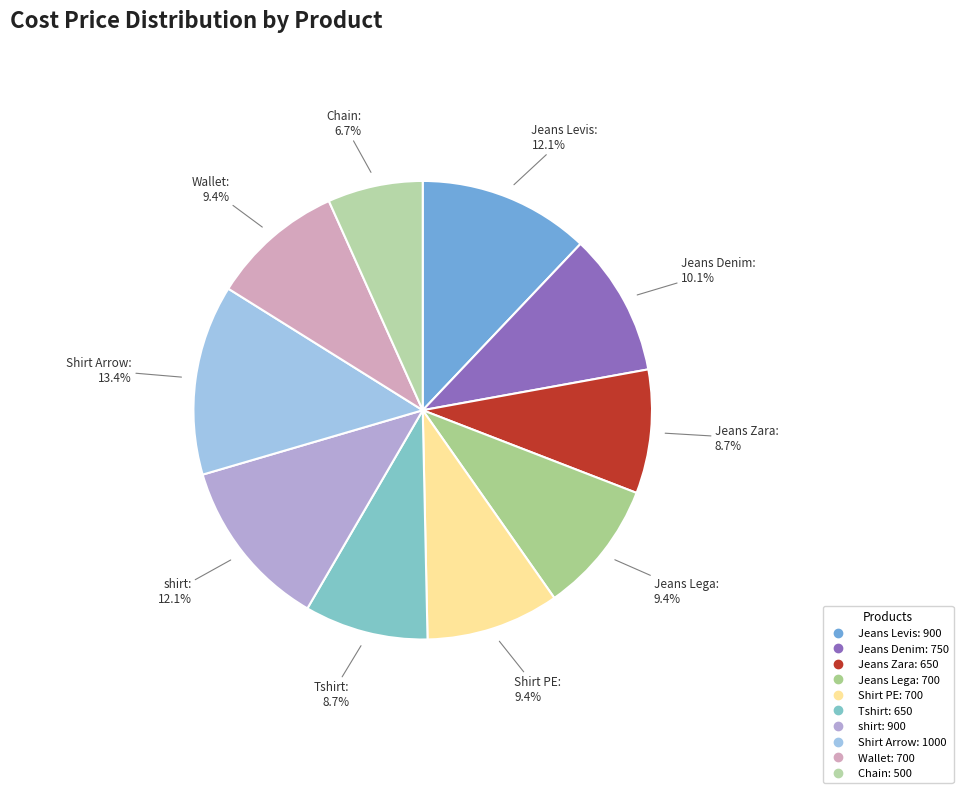

To the nearest percent, what percentage of the pie is Jeans Lega?

9%